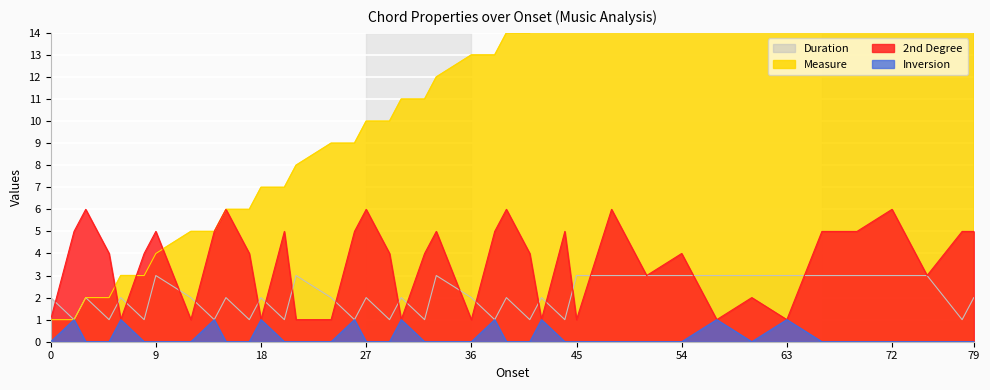

Reading right to left, extract all data points from this chart.

Duration: 79=2	78=1	75=3	72=3	69=3	66=3	63=3	60=3	57=3	54=3	51=3	48=3	45=3	44=1	42=2	41=1	39=2	38=1	36=2	33=3	32=1	30=2	29=1	27=2	26=1	24=2	21=3	20=1	18=2	17=1	15=2	14=1	12=2	9=3	8=1	6=2	5=1	3=2	2=1	0=2
2nd Degree: 79=5	78=5	75=3	72=6	69=5	66=5	63=1	60=2	57=1	54=4	51=3	48=6	45=1	44=5	42=1	41=4	39=6	38=5	36=1	33=5	32=4	30=1	29=4	27=6	26=5	24=1	21=1	20=5	18=1	17=4	15=6	14=5	12=1	9=5	8=4	6=1	5=4	3=6	2=5	0=1
Measure: 79=27	78=27	75=26	72=25	69=24	66=23	63=22	60=21	57=20	54=19	51=18	48=17	45=16	44=15	42=15	41=14	39=14	38=13	36=13	33=12	32=11	30=11	29=10	27=10	26=9	24=9	21=8	20=7	18=7	17=6	15=6	14=5	12=5	9=4	8=3	6=3	5=2	3=2	2=1	0=1
Inversion: 79=0	78=0	75=0	72=0	69=0	66=0	63=1	60=0	57=1	54=0	51=0	48=0	45=0	44=0	42=1	41=0	39=0	38=1	36=0	33=0	32=0	30=1	29=0	27=0	26=1	24=0	21=0	20=0	18=1	17=0	15=0	14=1	12=0	9=0	8=0	6=1	5=0	3=0	2=1	0=0